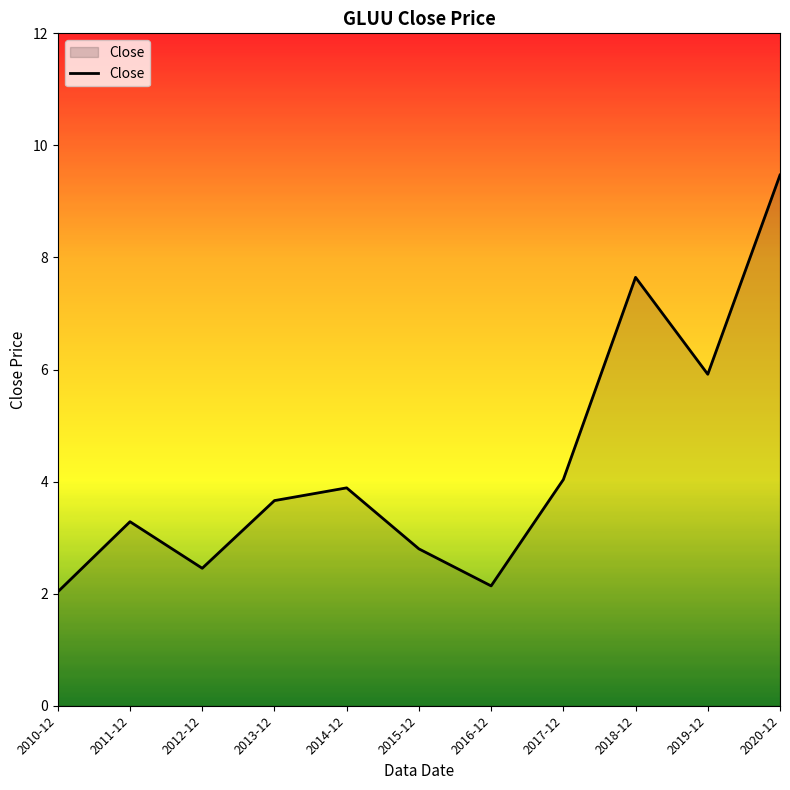

What is the greatest value displayed?

9.5